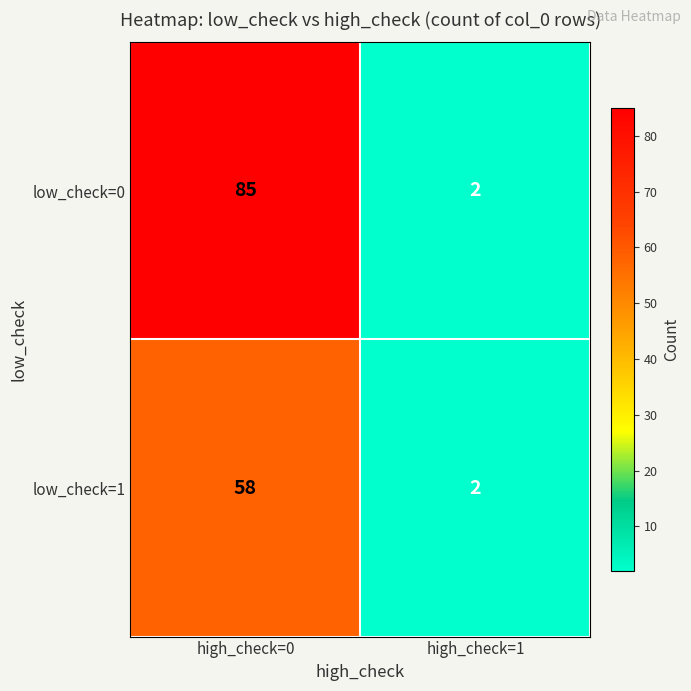

Read the low_check=0 value at high_check=0.

85